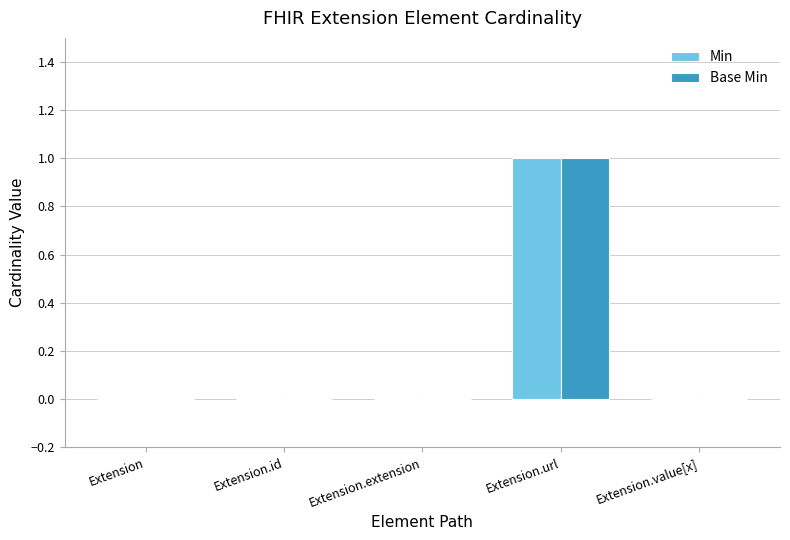

What is the sum of all Min values?

1